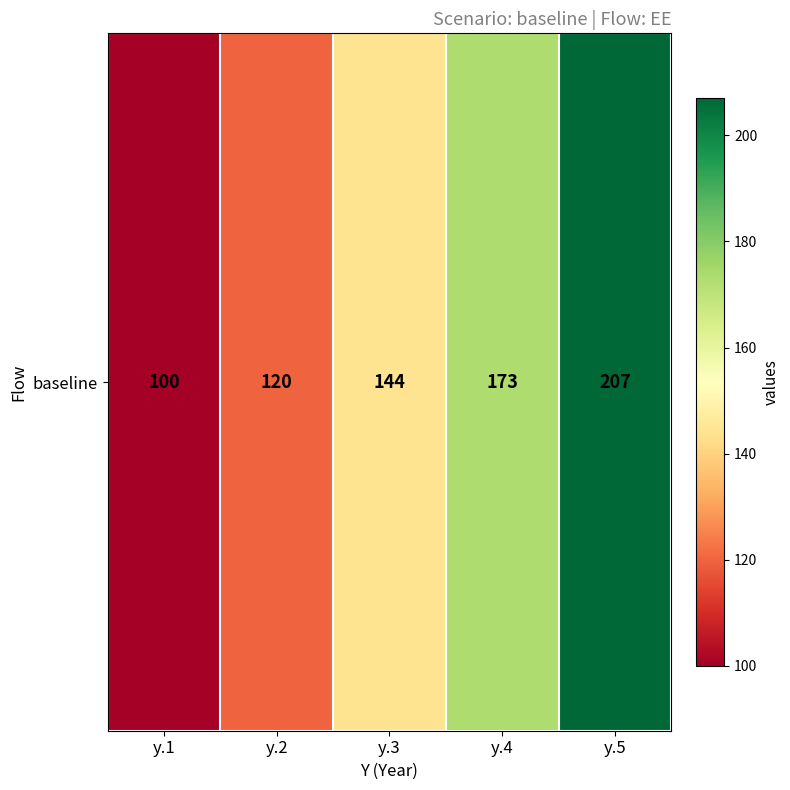

At which label is the value closest to 153?

y.3